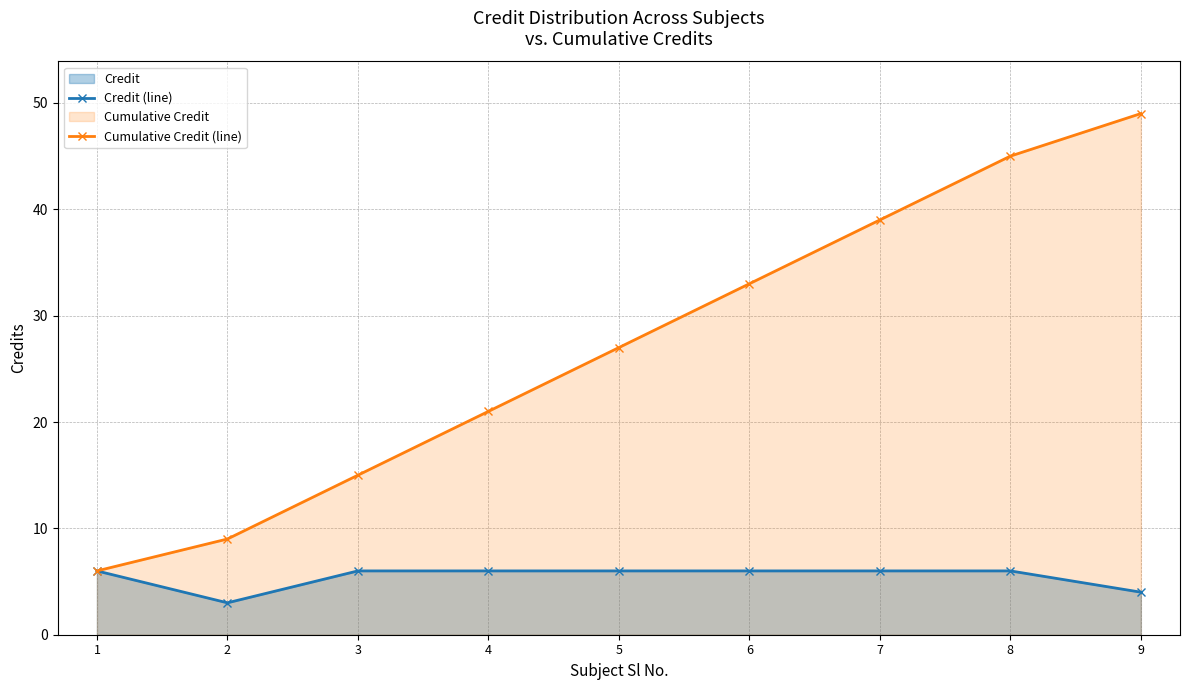

Which series has the largest range (max minus min)?

Cumulative Credit (line)